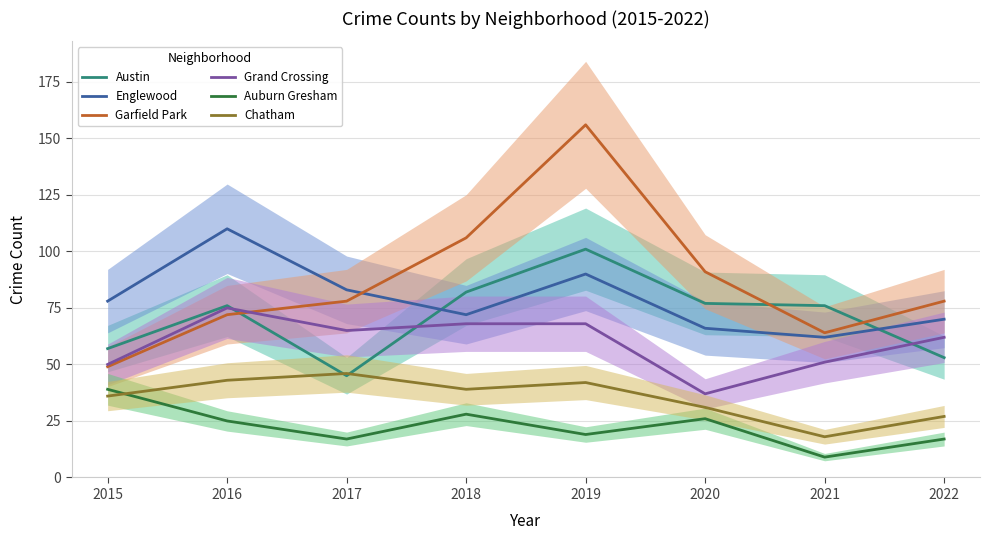

True or false: Austin has more than 2 points higher than both neighbors.

False